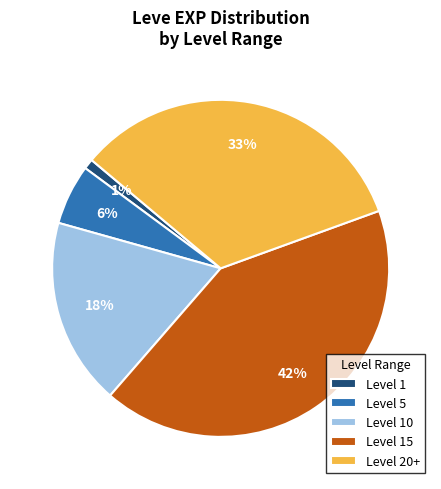

To the nearest percent, what portion does Level 15 represent?

42%